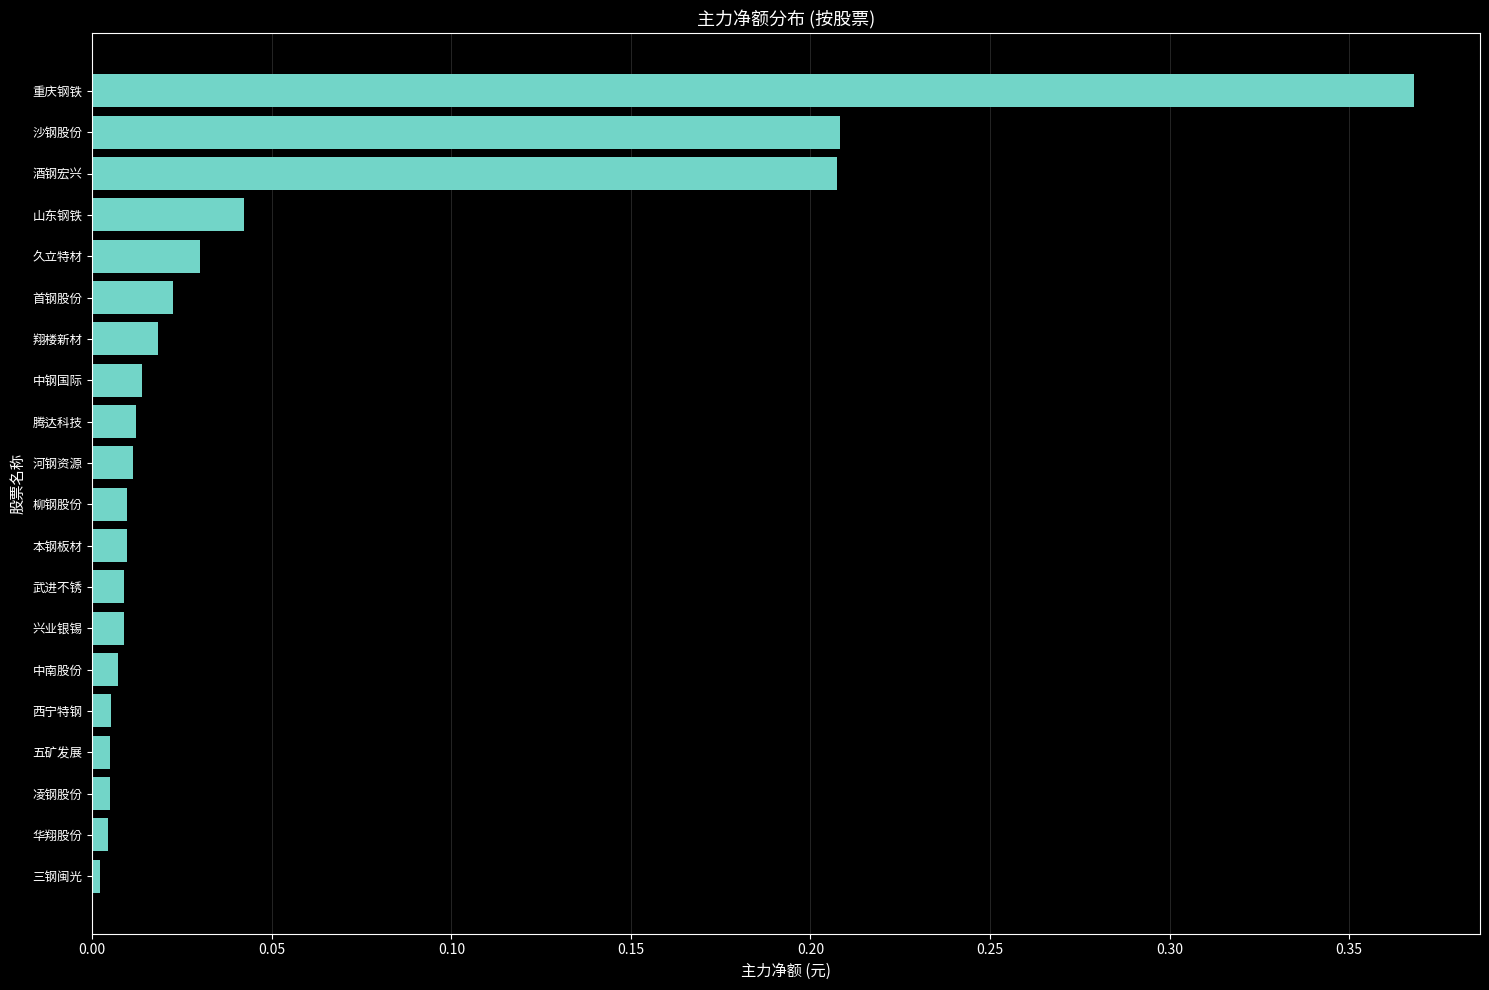

Between 五矿发展 and 久立特材, which is larger?

久立特材